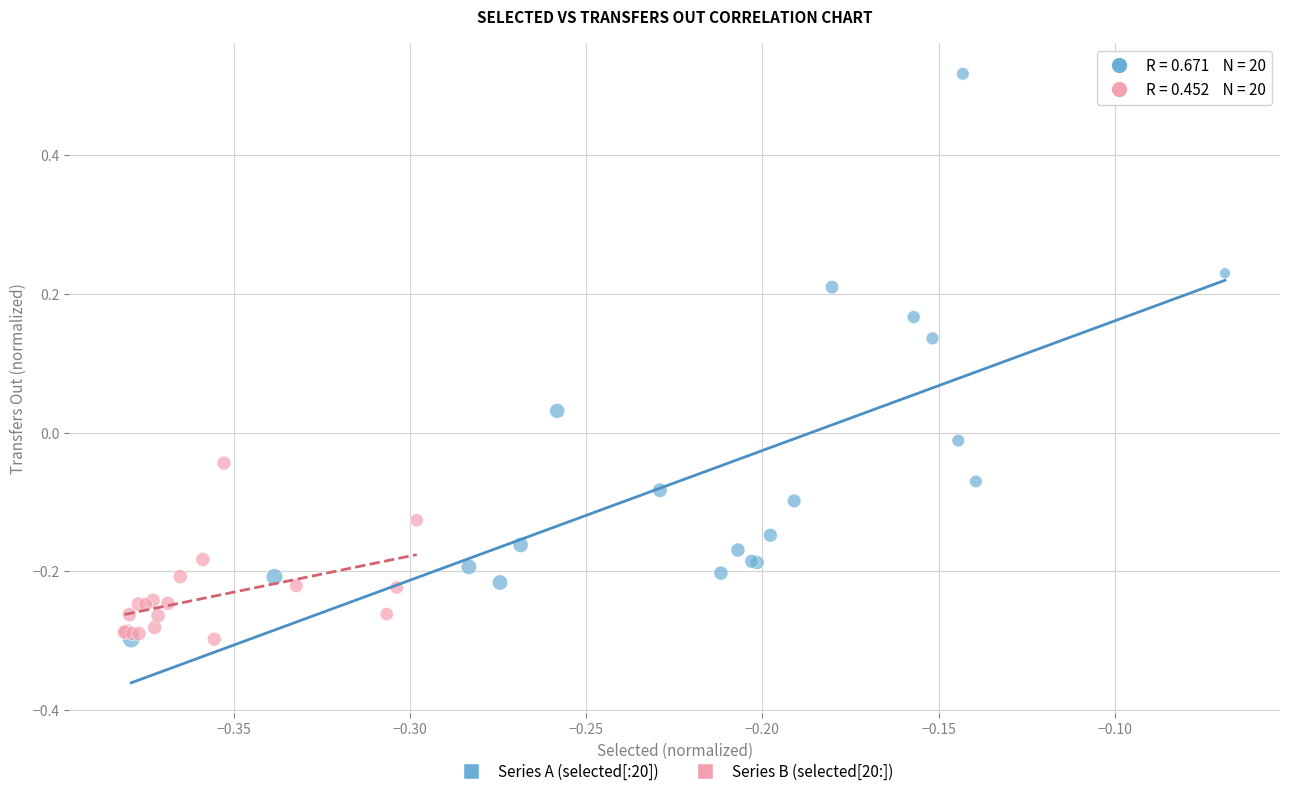

Which series has the widest spread of Y values?

Series A (selected[:20])